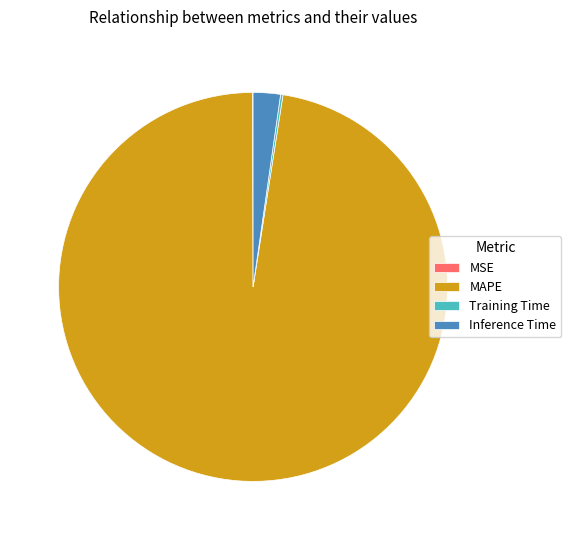

Which category accounts for the majority?

MAPE